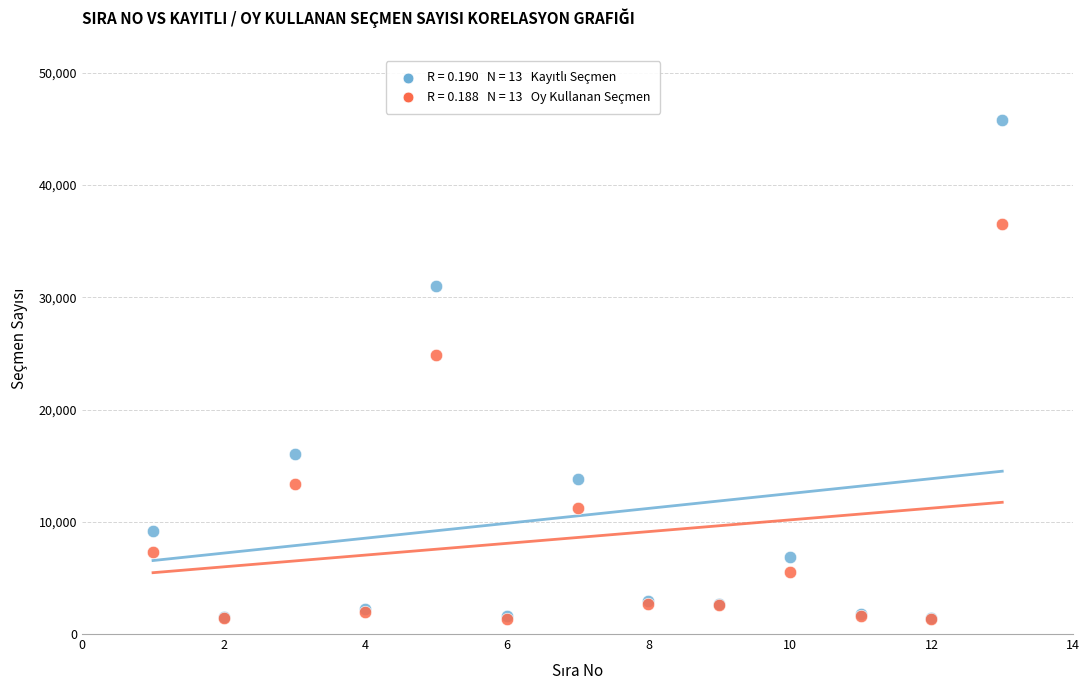

Across all series, what Y value is closest to 23560?

24864